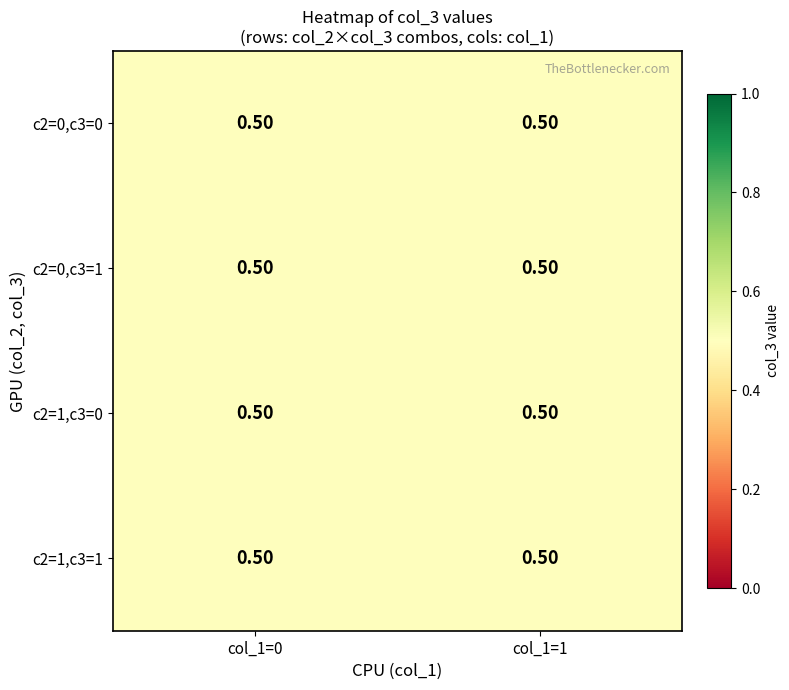

List the labels in order of 0 value, largest first.

4, 5, 6, 7, 0, 1, 2, 3